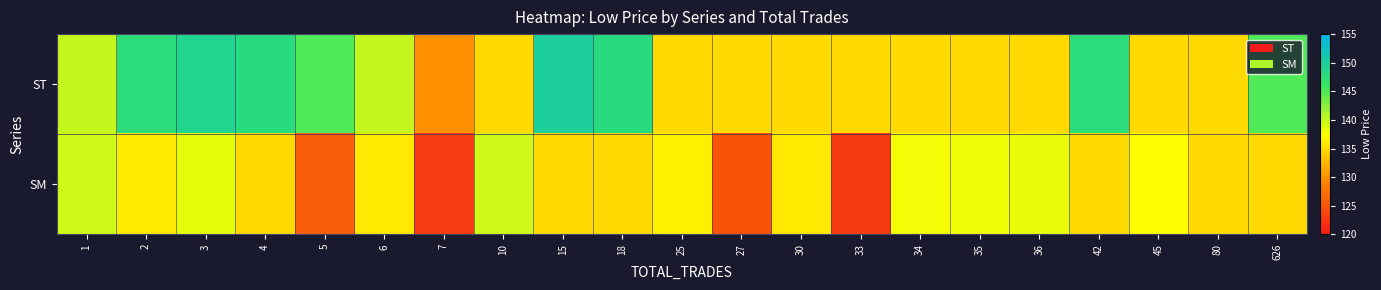

Reading left to right, transcribe all the data shown in this chart.

ST: 1=140.0	2=147.7	3=149.0	4=148.0	5=145.0	6=140.0	7=130.0	10=135.0	15=150.0	18=148.0	25=135.0	27=135.0	30=135.0	33=135.0	34=135.0	35=135.0	36=135.0	42=147.7	45=135.0	80=135.0	626=145.0
SM: 1=139.5	2=136.0	3=138.5	4=134.9	5=126.0	6=136.0	7=123.0	10=139.5	15=135.0	18=135.0	25=136.5	27=125.0	30=136.0	33=122.8	34=137.9	35=138.1	36=138.3	42=135.0	45=137.5	80=135.0	626=135.0